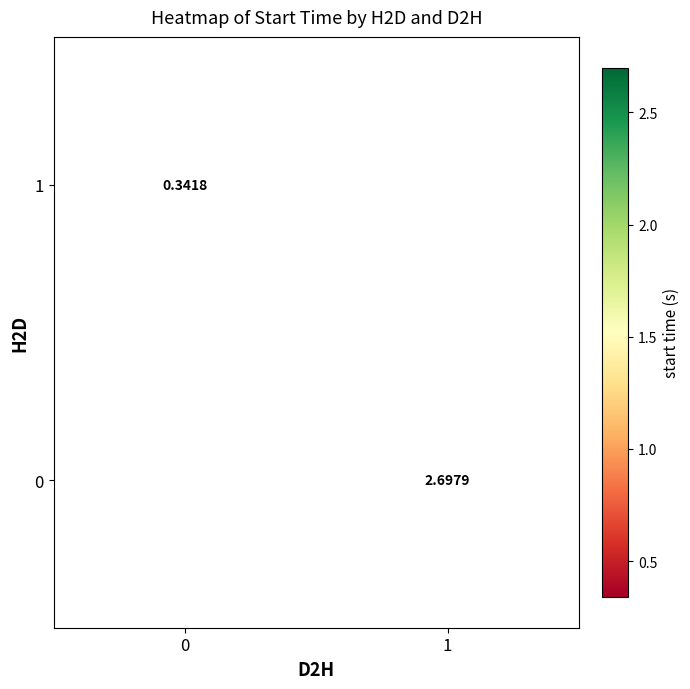

What is the smallest value displayed?

0.3